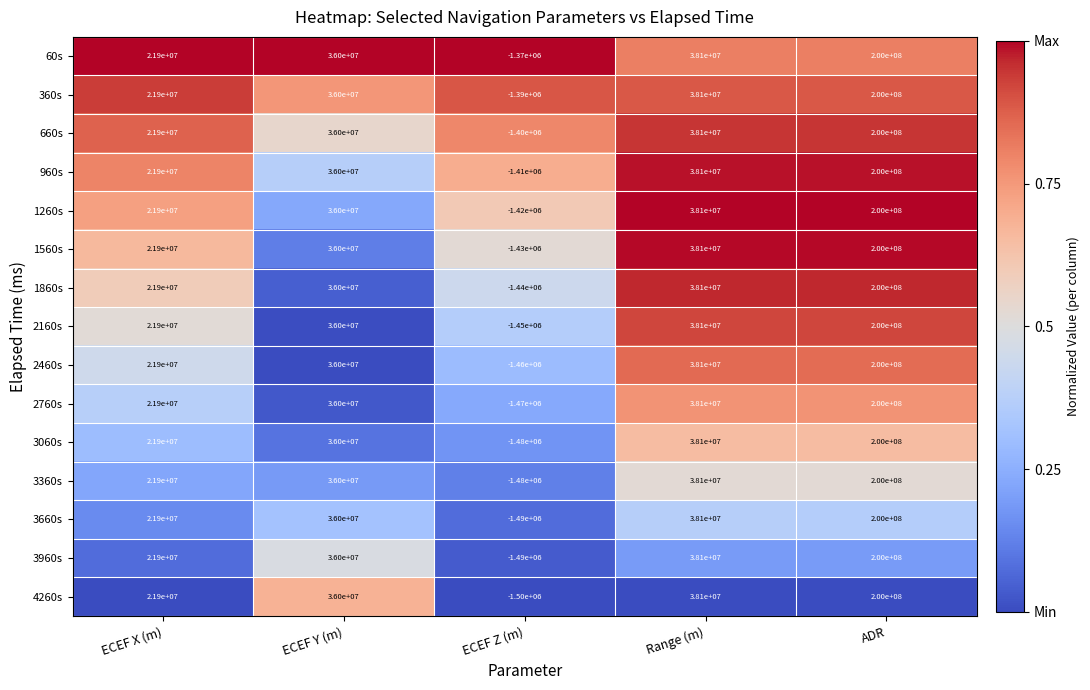

Which series has the largest total across all categories?

60s